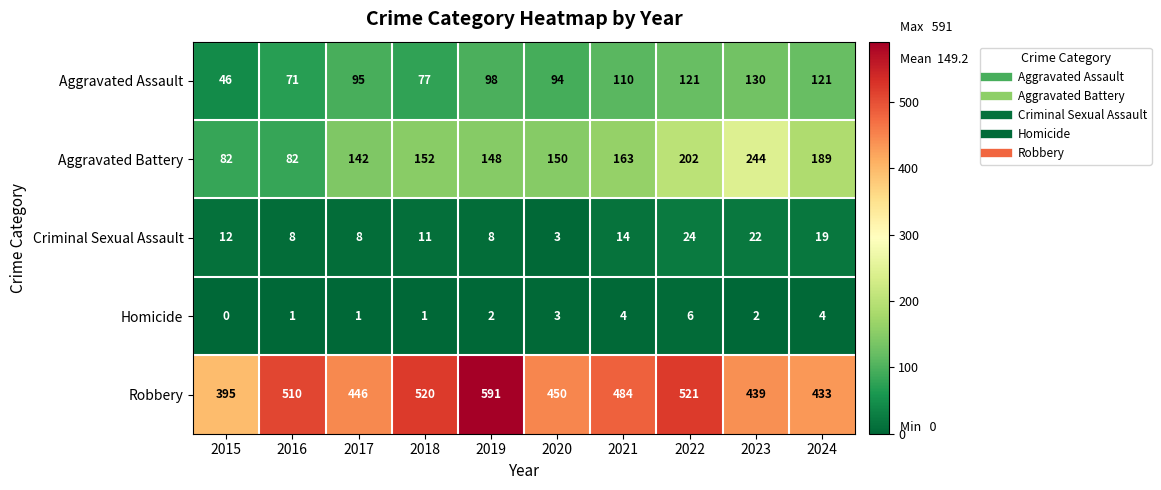

What is the total value across all series at 2020?

700